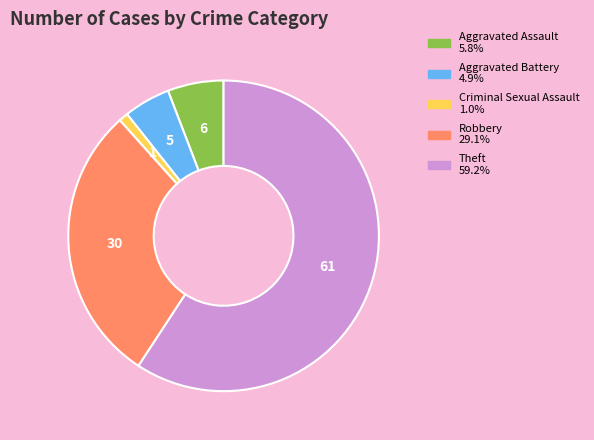

Combined, do Theft and Criminal Sexual Assault account for over 50%?

Yes